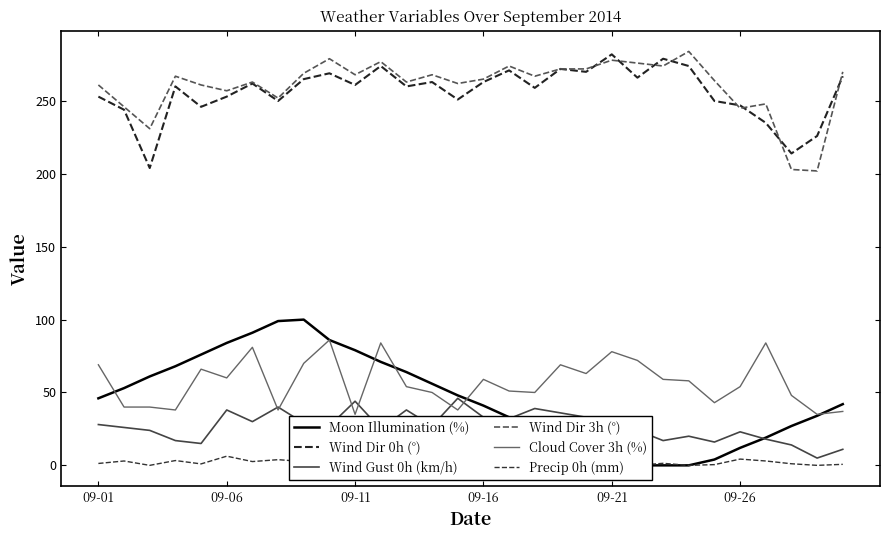

What is the average value of the Wind Dir 0h (°) series?

256